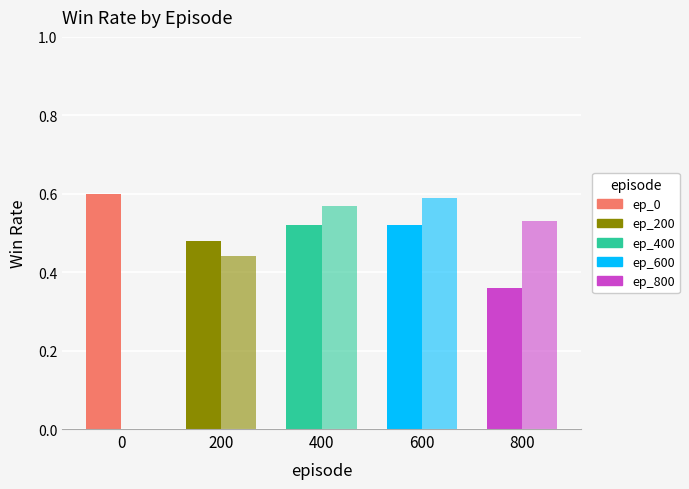

Count the number of data series in this chart.

2